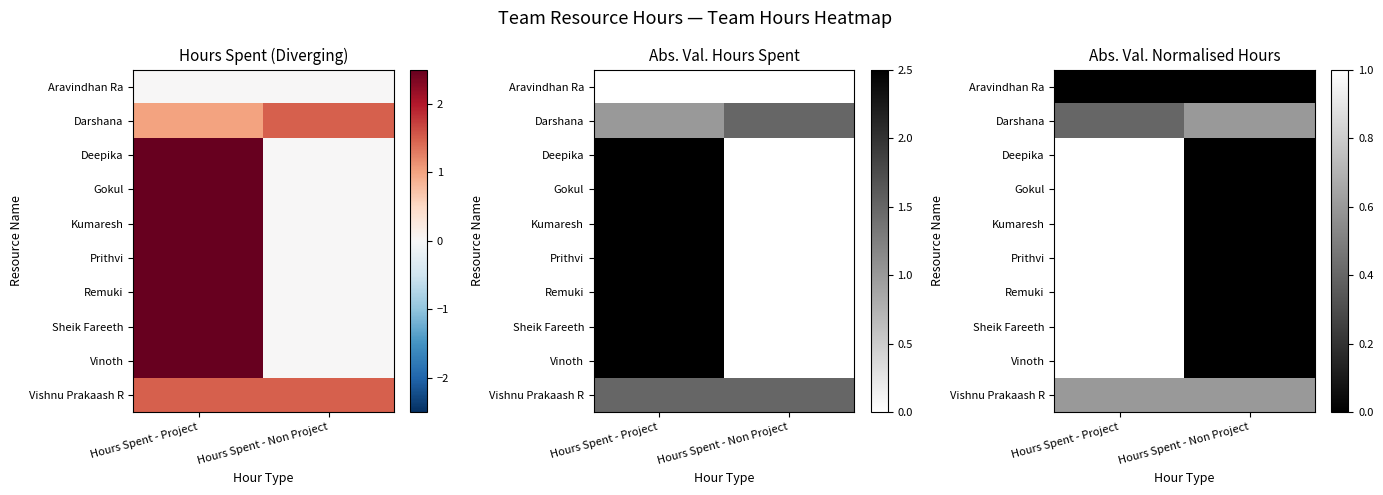

What is the difference between the Prithvi values at Hours Spent - Project and Hours Spent - Non Project?

1.0